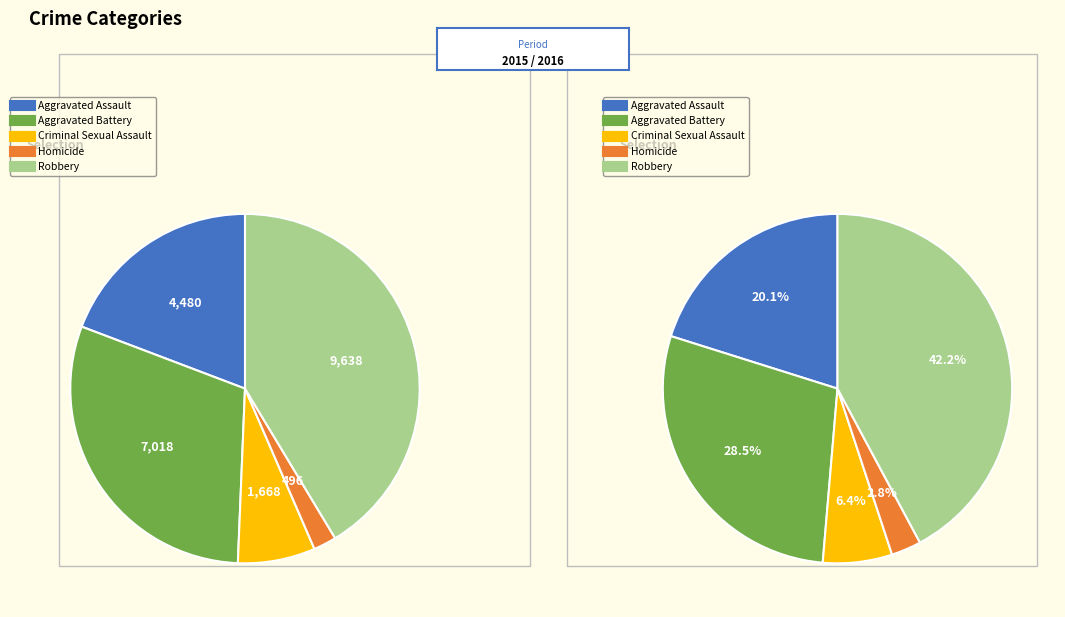

True or false: 4 accounts for 28% of the total.

False